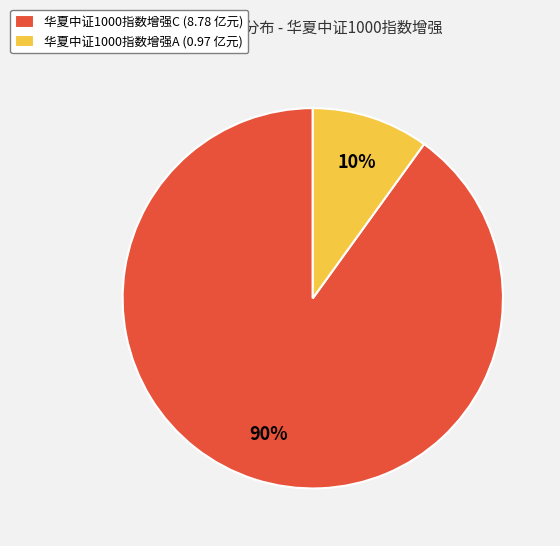

Between 华夏中证1000指数增强A and 华夏中证1000指数增强C, which is larger?

华夏中证1000指数增强C